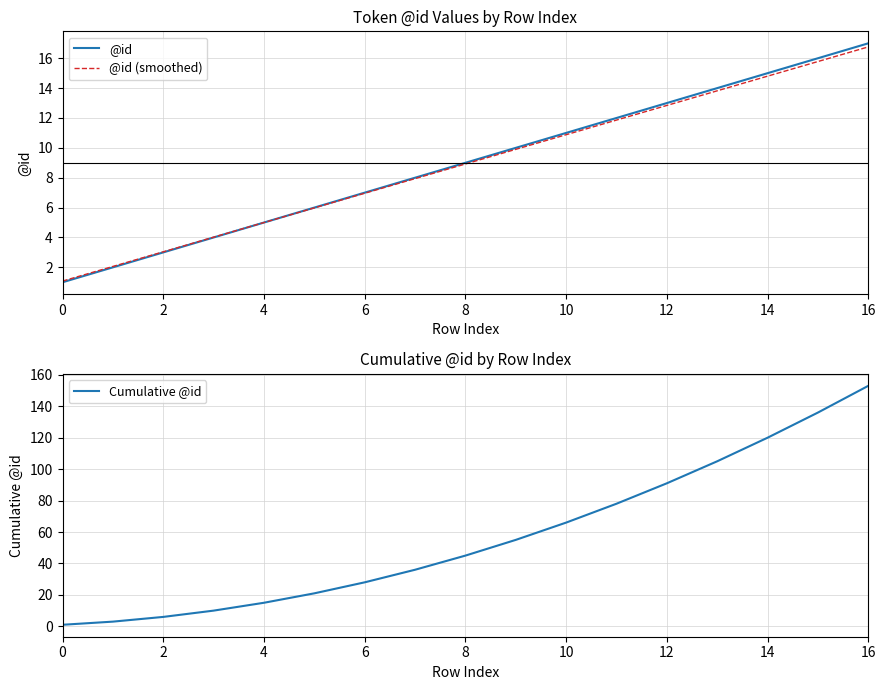

What is the label of the 3rd point from the right?

14